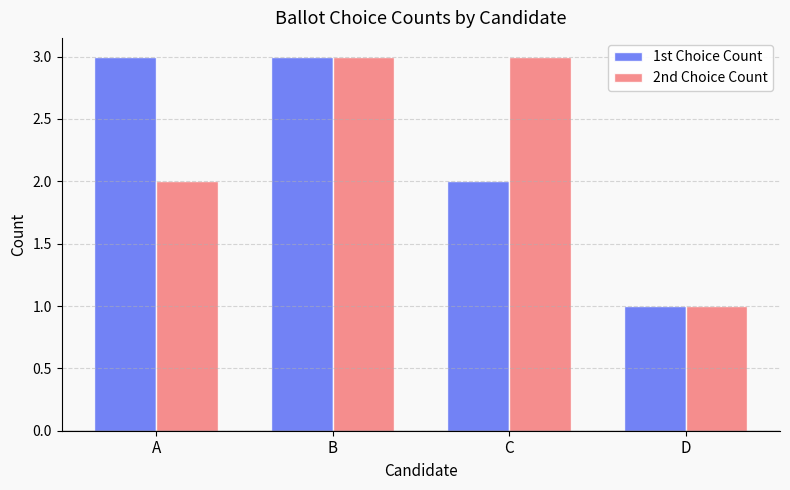

What is the difference between the maximum and minimum values in the 2nd Choice Count series?

2